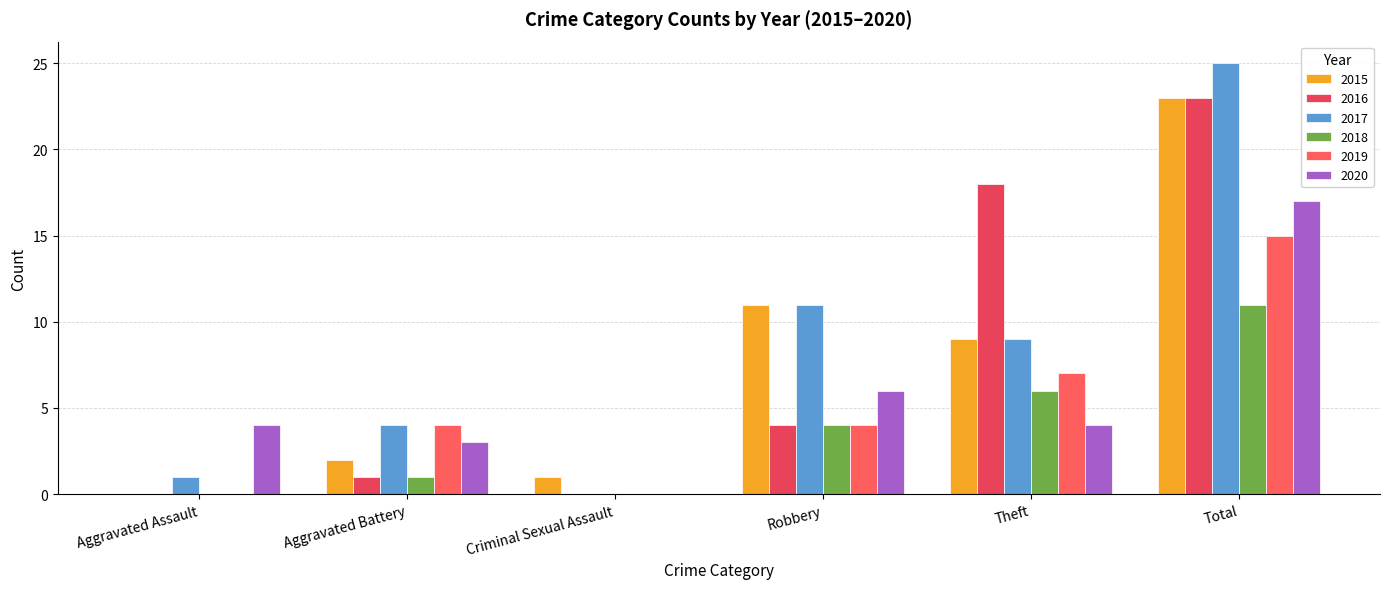

How many categories are shown in the chart?

6